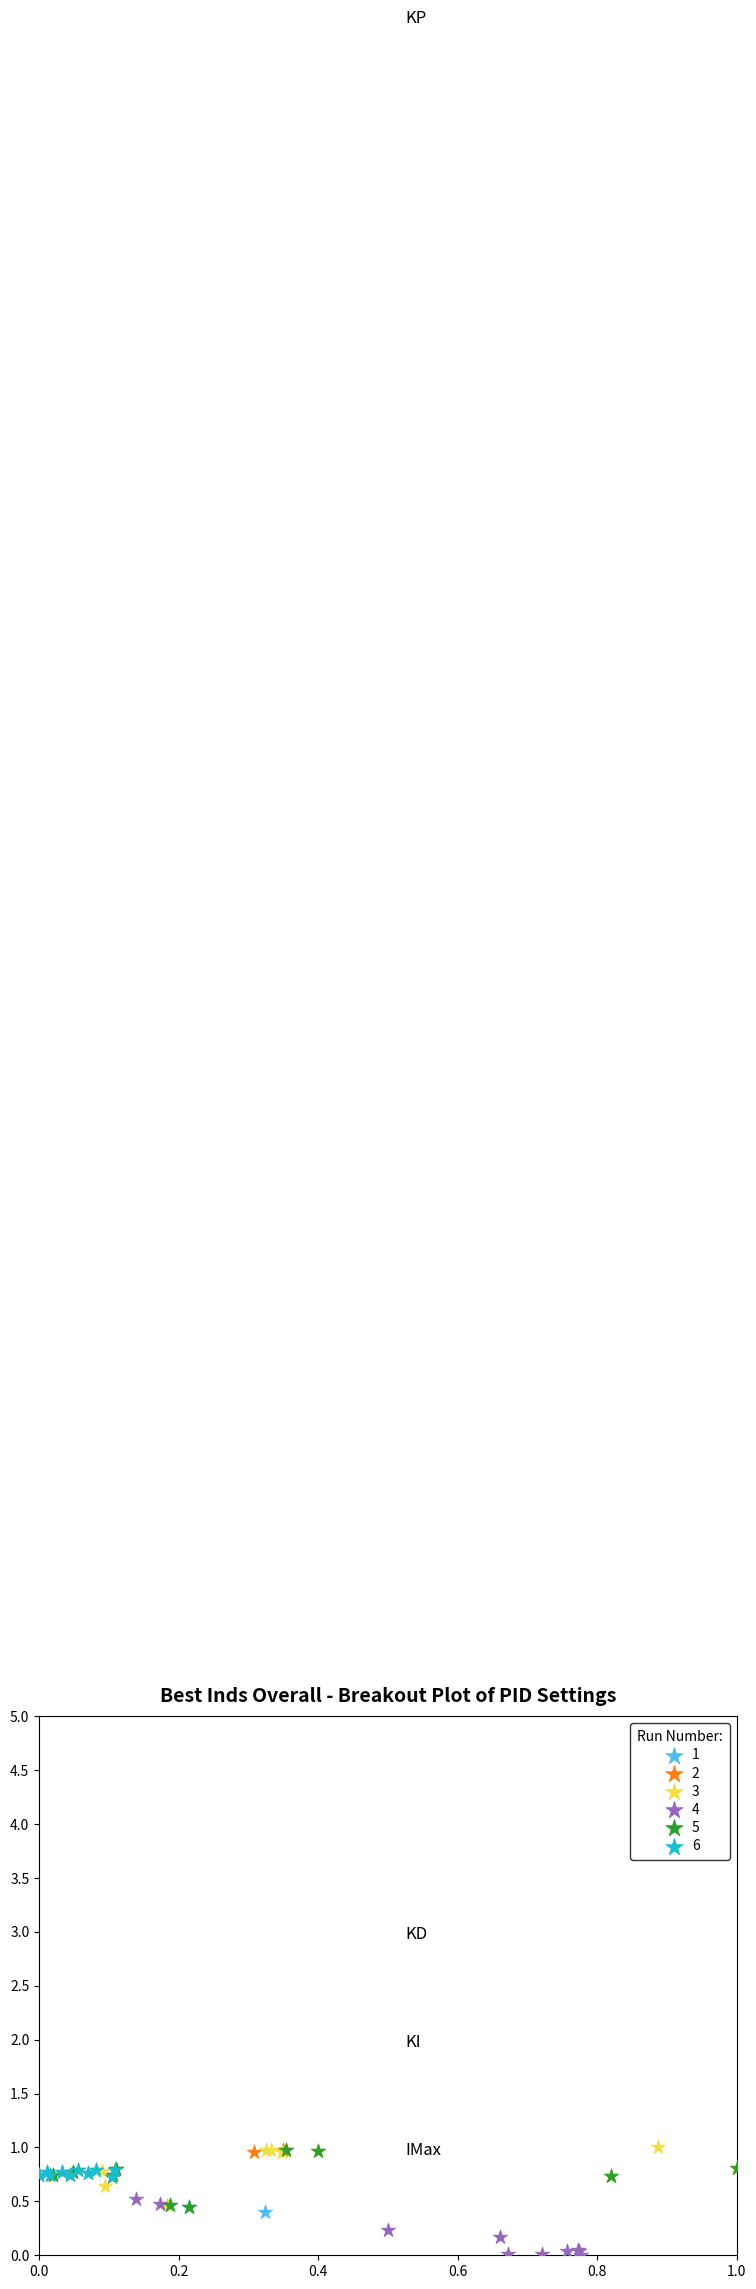

Which series reaches the minimum Y coordinate?

4